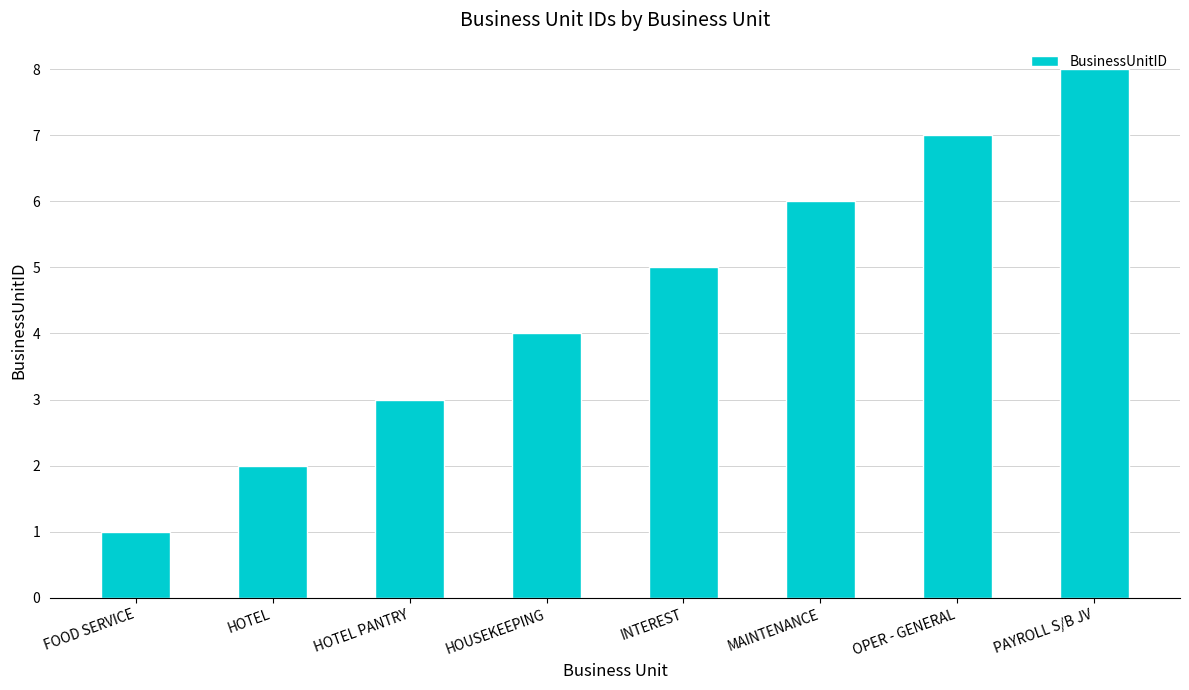

Reading left to right, transcribe all the data shown in this chart.

1	2	3	4	5	6	7	8